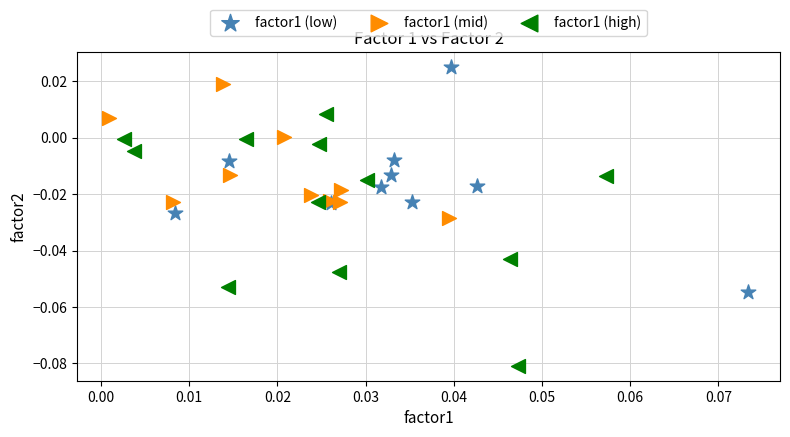

Which series reaches the minimum Y coordinate?

factor1 (high)